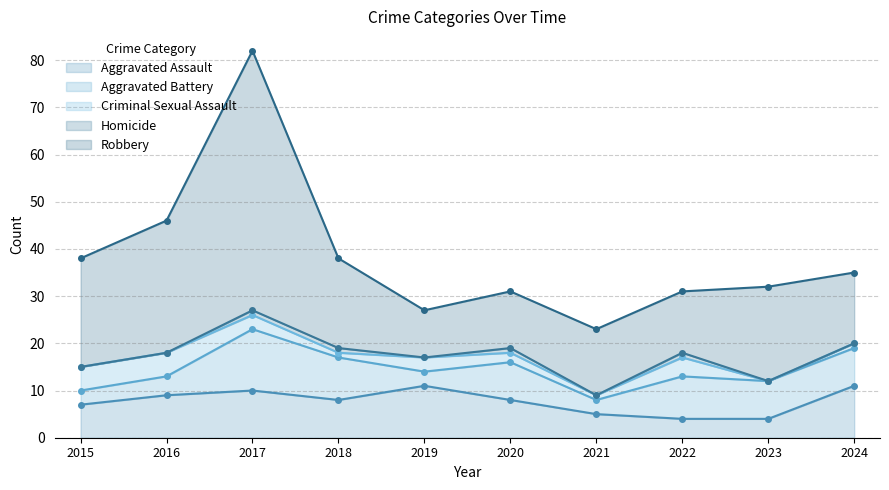

True or false: Criminal Sexual Assault and Homicide cross at least once.

False